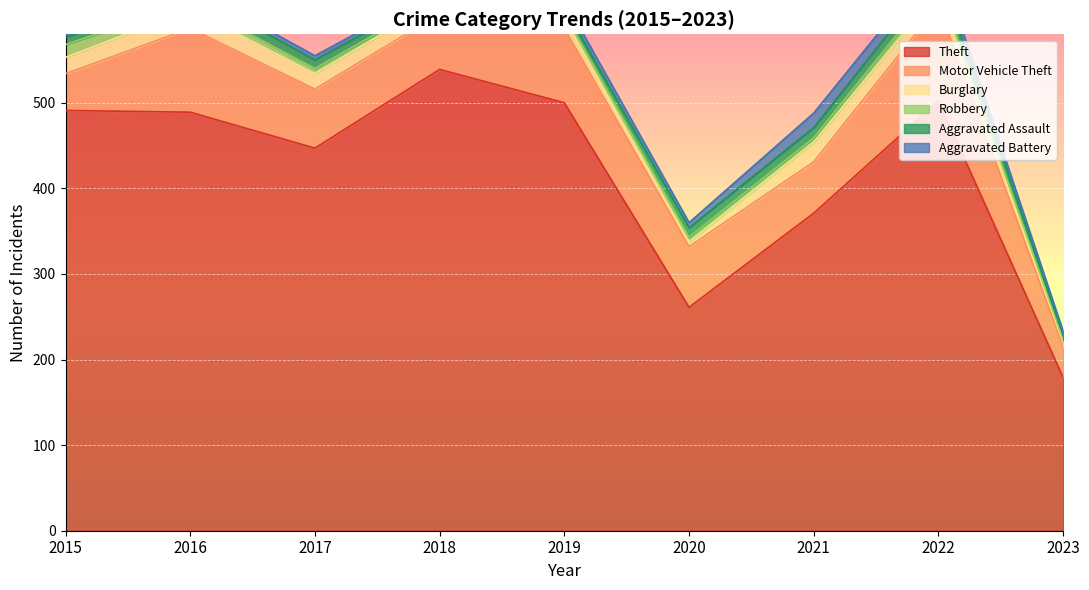

After their last crossing, which series has the higher values: Robbery or Aggravated Assault?

Aggravated Assault